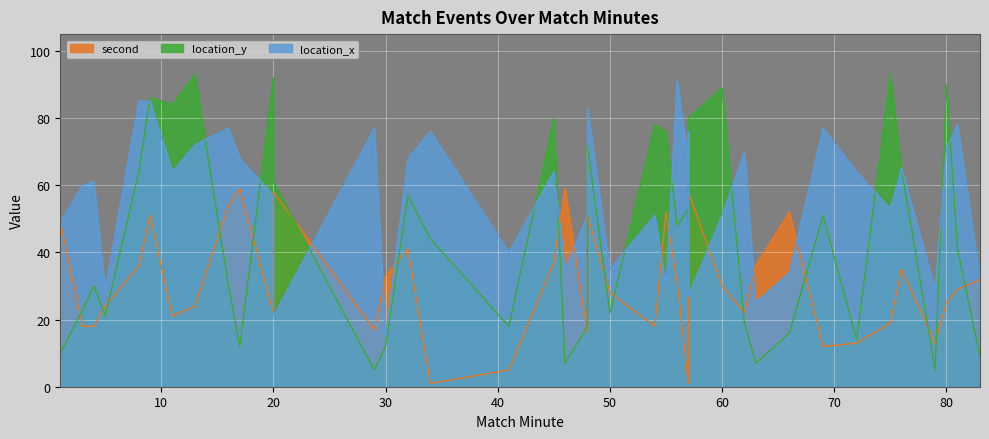

What is the greatest value displayed?

93